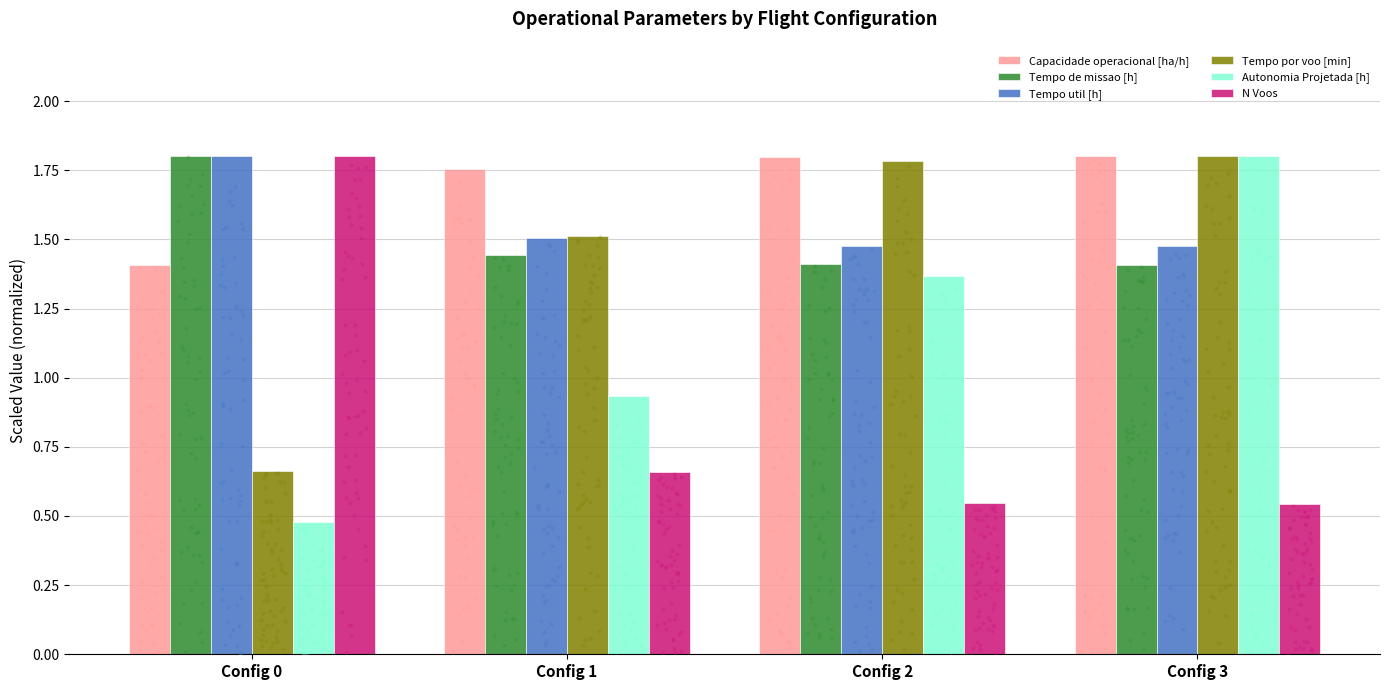

Which series has the largest total across all categories?

Capacidade operacional [ha/h]